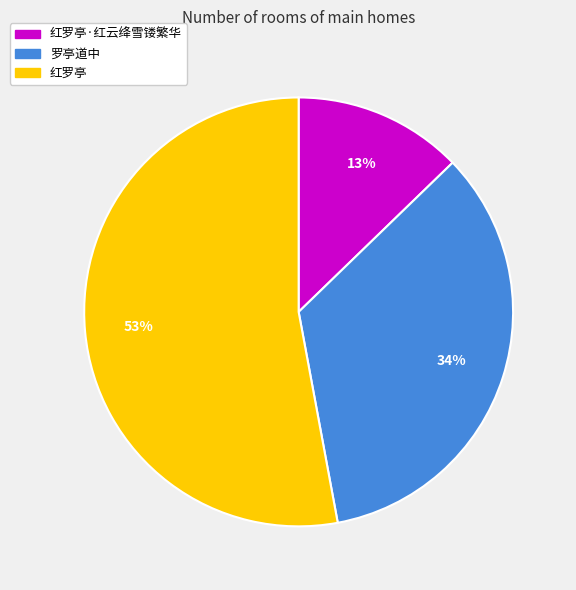

To the nearest percent, what is the average slice percentage?

33%